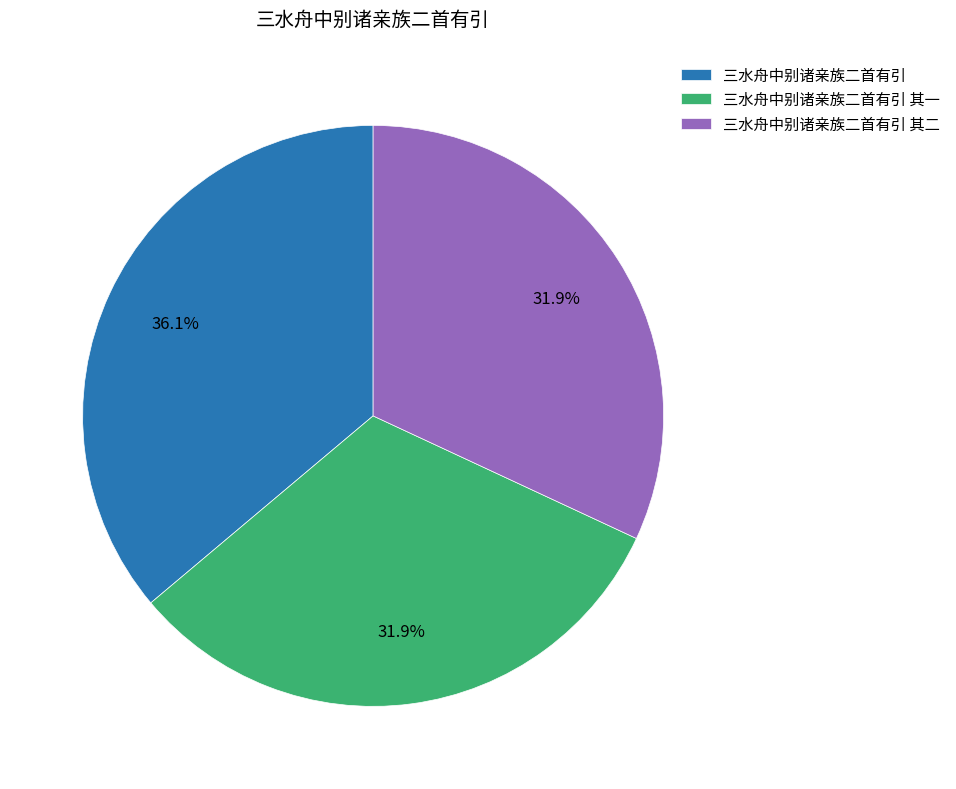

What is the ratio of the value at 三水舟中别诸亲族二首有引 to the value at 三水舟中别诸亲族二首有引 其二?

1.1